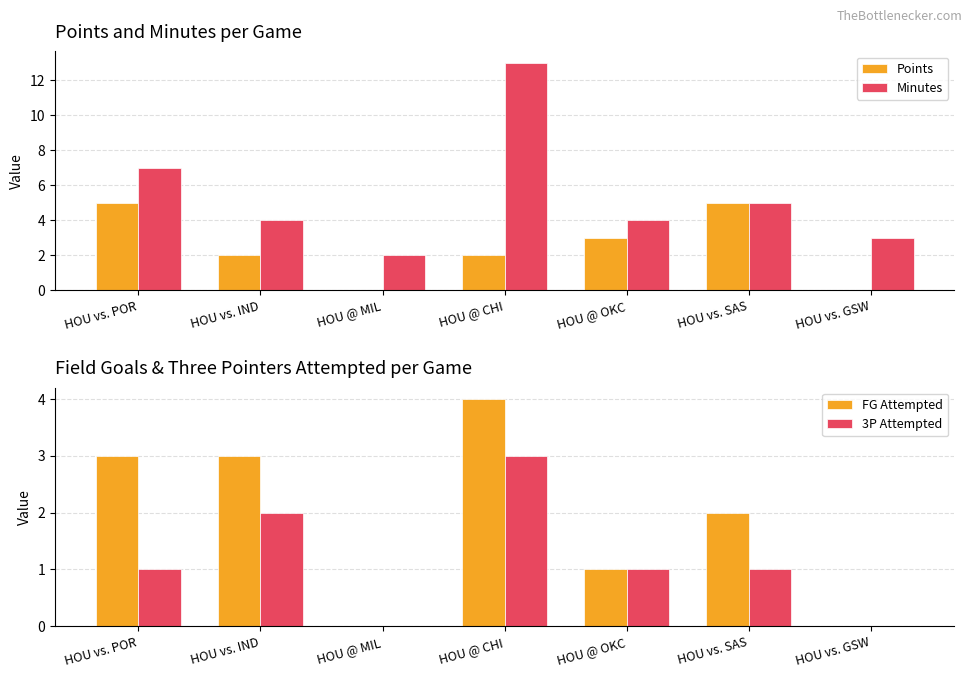

Is it true that Minutes equals 10 at HOU vs. POR?

False